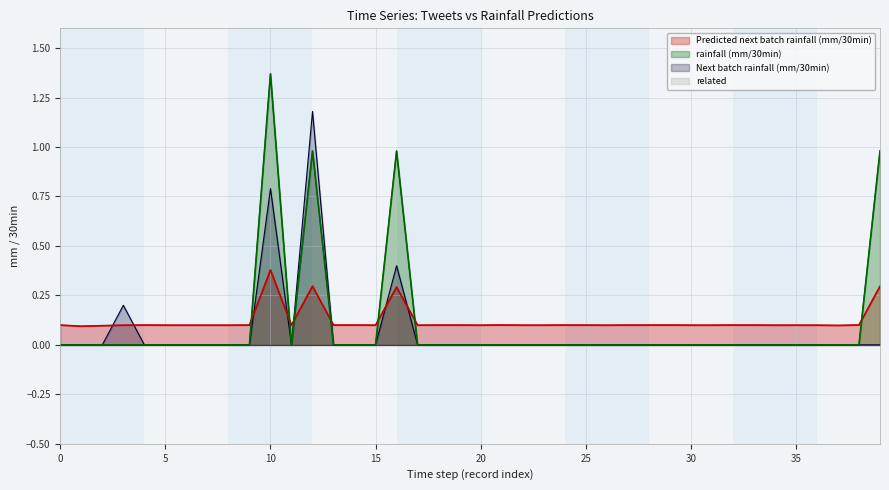

True or false: Next batch rainfall (mm/30min) has more than 1 points higher than both neighbors.

True